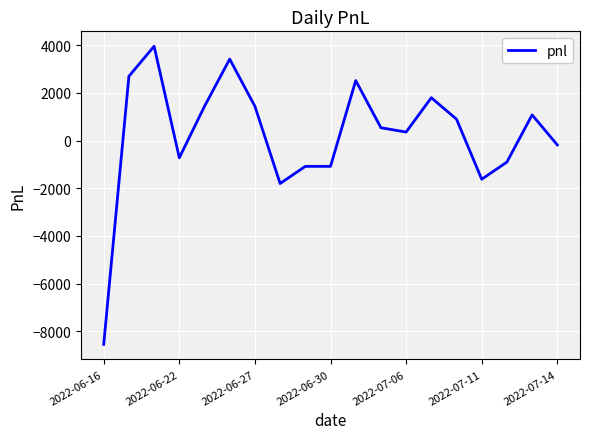

Does the chart display data point markers on the line(s)?

No